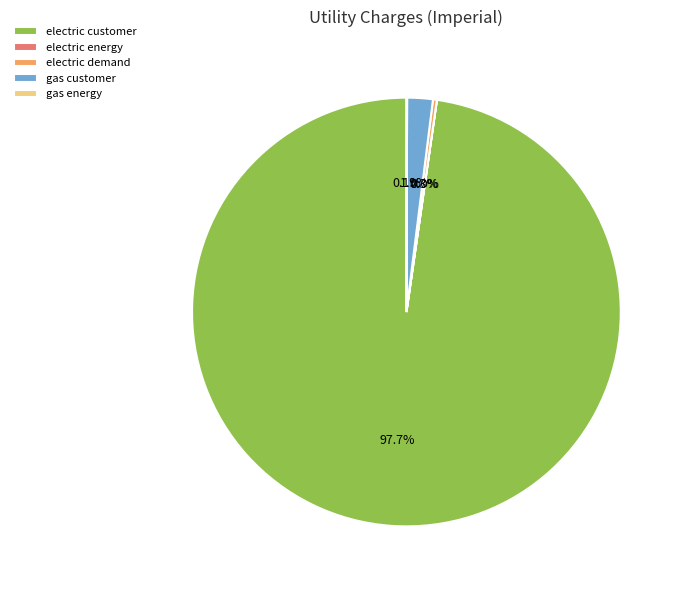

Do gas customer and electric demand together represent more than half of the pie?

No